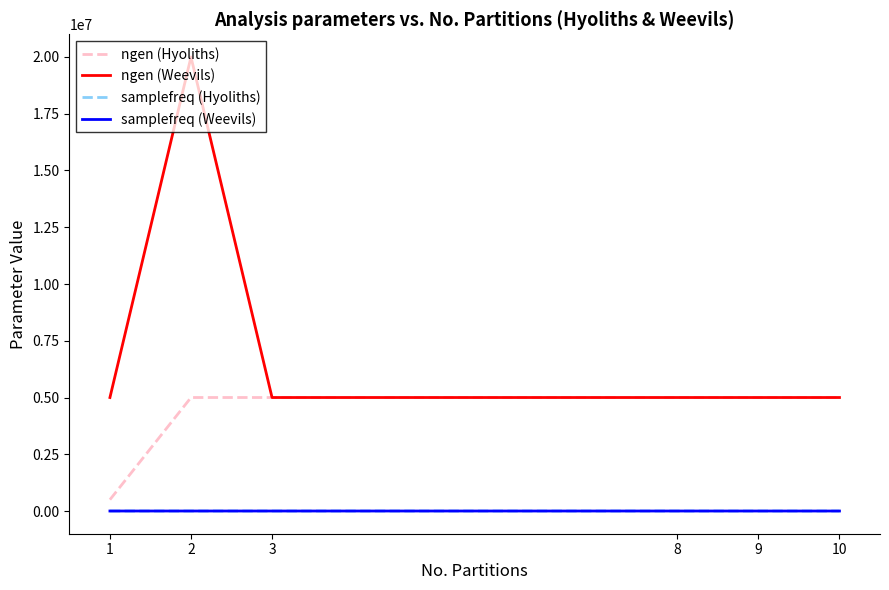

What is the total value across all series at 9?

10000300